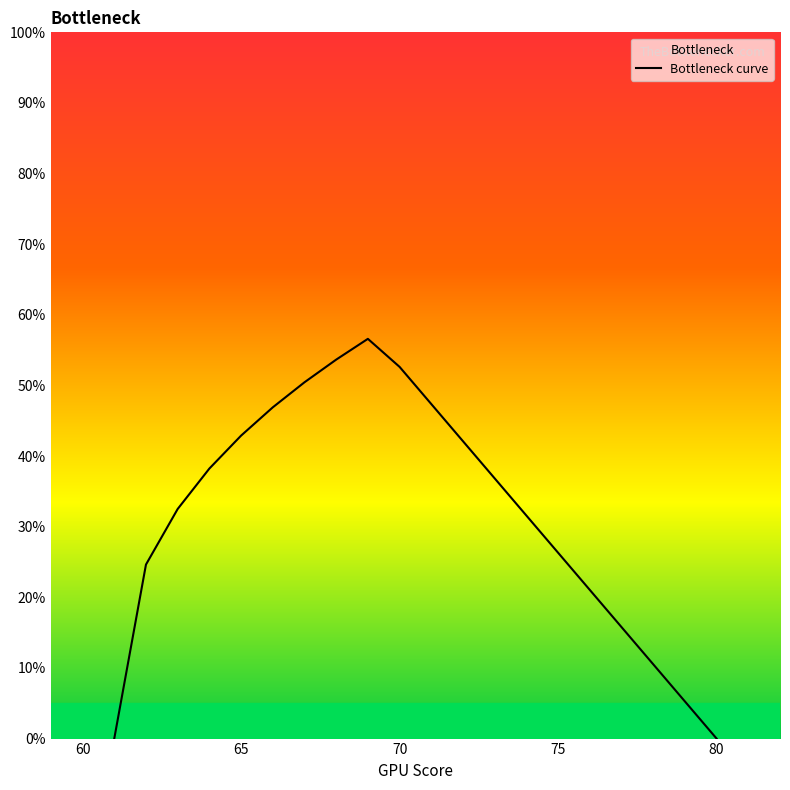

What is the value of the 8th point from the left?

53.7